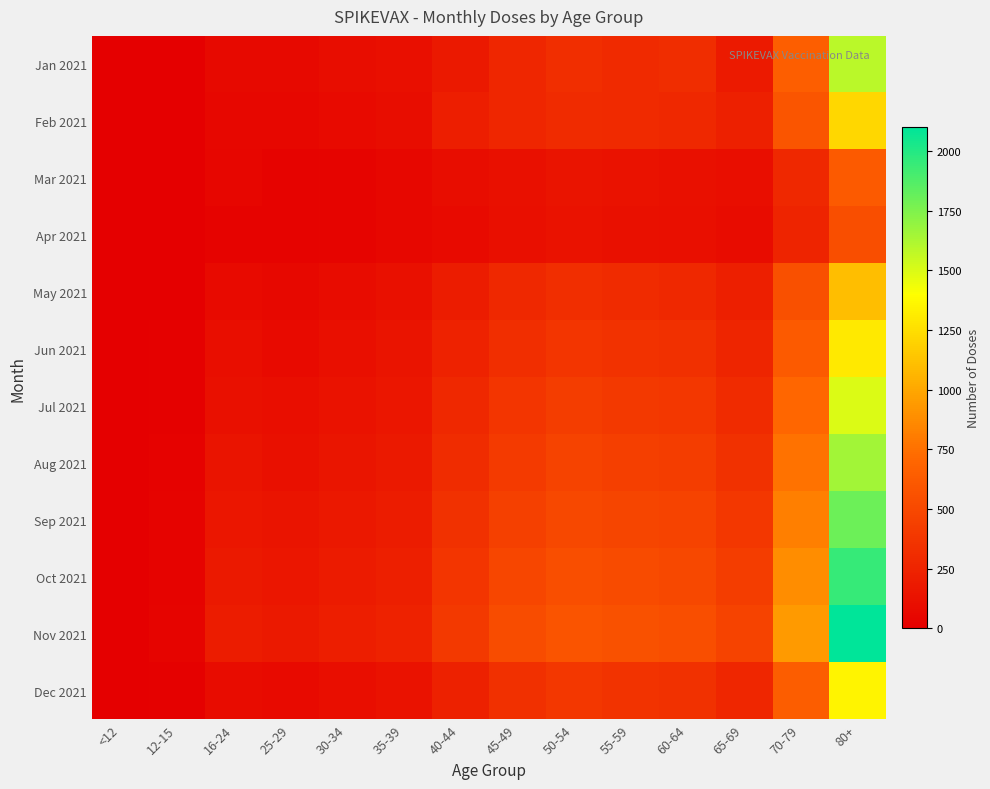

Reading left to right, what are all the values shown in this chart?

Jan 2021: <12=0	12-15=1	16-24=68	25-29=70	30-34=96	35-39=113	40-44=173	45-49=265	50-54=326	55-59=295	60-64=316	65-69=185	70-79=656	80+=1587
Feb 2021: <12=0	12-15=0	16-24=56	25-29=56	30-34=78	35-39=98	40-44=207	45-49=265	50-54=299	55-59=295	60-64=279	65-69=228	70-79=584	80+=1218
Mar 2021: <12=0	12-15=0	16-24=45	25-29=30	30-34=40	35-39=55	40-44=95	45-49=120	50-54=145	55-59=130	60-64=120	65-69=100	70-79=280	80+=620
Apr 2021: <12=0	12-15=0	16-24=30	25-29=25	30-34=35	35-39=50	40-44=80	45-49=110	50-54=130	55-59=120	60-64=110	65-69=90	70-79=250	80+=540
May 2021: <12=0	12-15=5	16-24=80	25-29=60	30-34=90	35-39=120	40-44=200	45-49=280	50-54=320	55-59=300	60-64=280	65-69=220	70-79=550	80+=1100
Jun 2021: <12=0	12-15=10	16-24=100	25-29=80	30-34=110	35-39=140	40-44=240	45-49=320	50-54=370	55-59=350	60-64=330	65-69=260	70-79=620	80+=1300
Jul 2021: <12=0	12-15=15	16-24=120	25-29=100	30-34=130	35-39=160	40-44=280	45-49=370	50-54=420	55-59=400	60-64=380	65-69=300	70-79=700	80+=1500
Aug 2021: <12=0	12-15=20	16-24=140	25-29=120	30-34=150	35-39=180	40-44=310	45-49=410	50-54=460	55-59=440	60-64=420	65-69=340	70-79=760	80+=1650
Sep 2021: <12=0	12-15=25	16-24=160	25-29=140	30-34=170	35-39=200	40-44=340	45-49=450	50-54=500	55-59=480	60-64=460	65-69=380	70-79=820	80+=1800
Oct 2021: <12=0	12-15=30	16-24=180	25-29=160	30-34=190	35-39=220	40-44=370	45-49=490	50-54=540	55-59=520	60-64=500	65-69=420	70-79=880	80+=1950
Nov 2021: <12=0	12-15=35	16-24=200	25-29=180	30-34=210	35-39=240	40-44=400	45-49=530	50-54=580	55-59=560	60-64=540	65-69=460	70-79=940	80+=2100
Dec 2021: <12=0	12-15=15	16-24=90	25-29=75	30-34=100	35-39=130	40-44=230	45-49=330	50-54=380	55-59=360	60-64=340	65-69=270	70-79=640	80+=1350